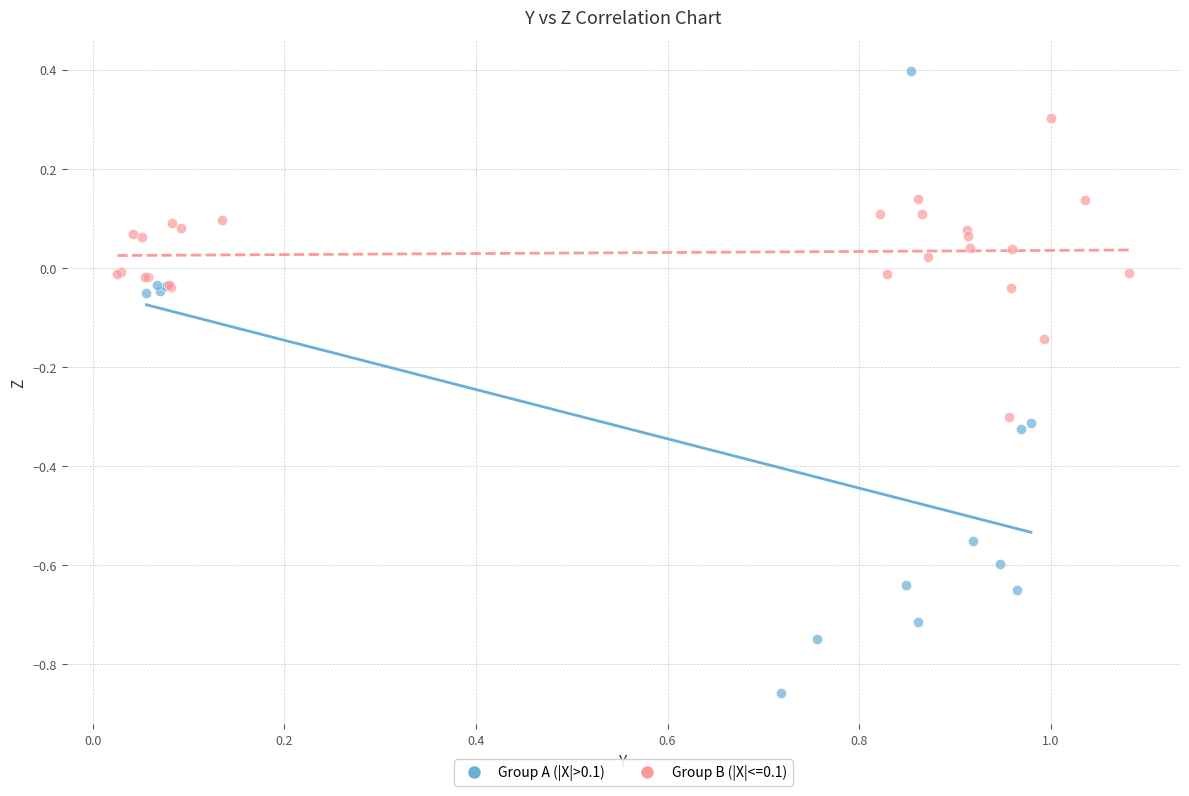

Which series contains the lowest Y value?

Group A (|X|>0.1)